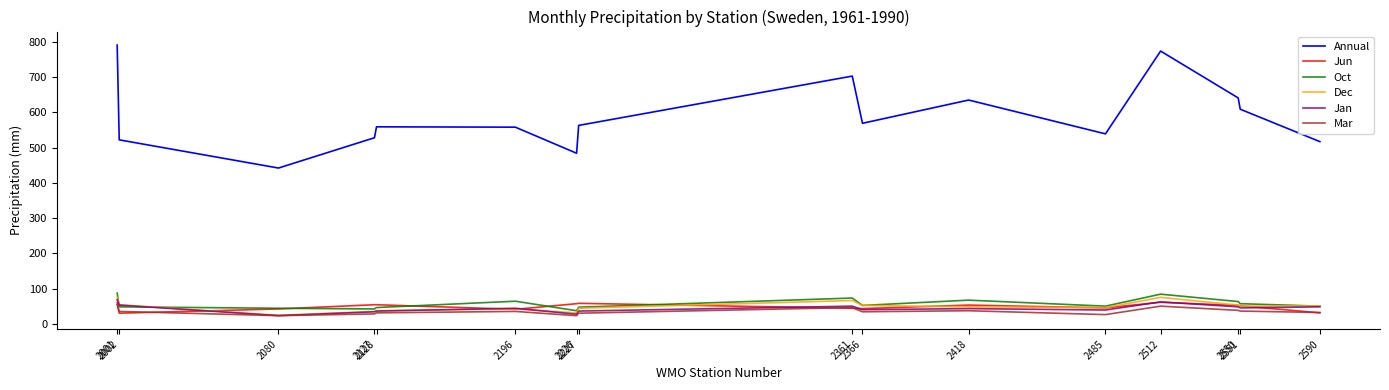

In Dec, how many points are higher than both neighbors (excluding endpoints)?

3